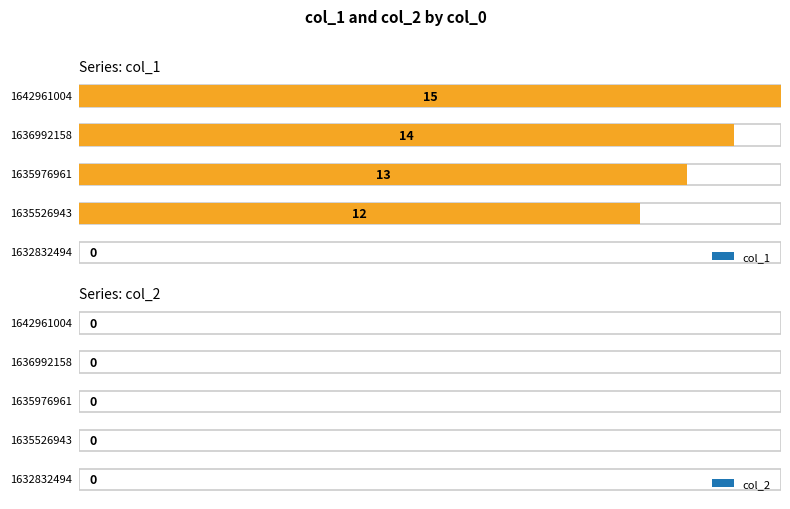

How many data points in col_1 are less than 13?

2